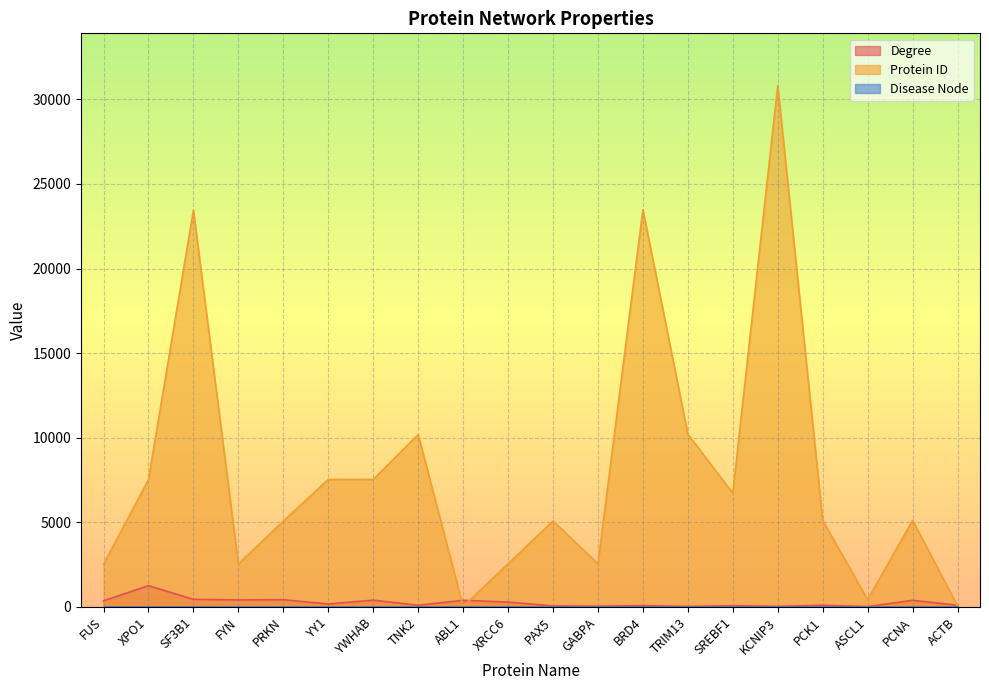

Which series has the largest range (max minus min)?

Protein ID